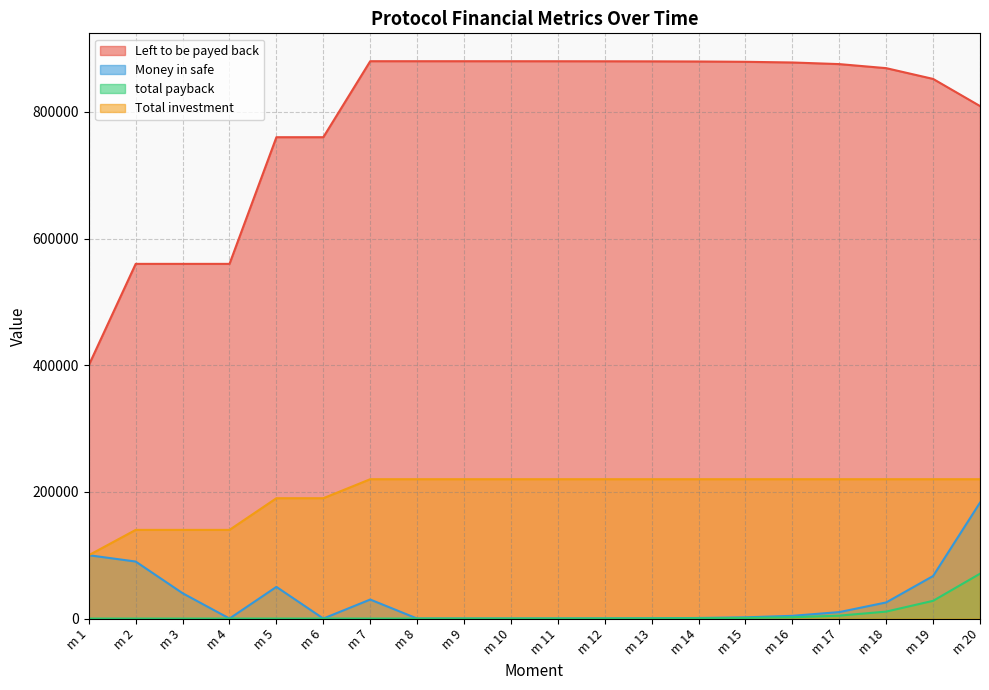

True or false: Money in safe and Left to be payed back cross at least once.

False